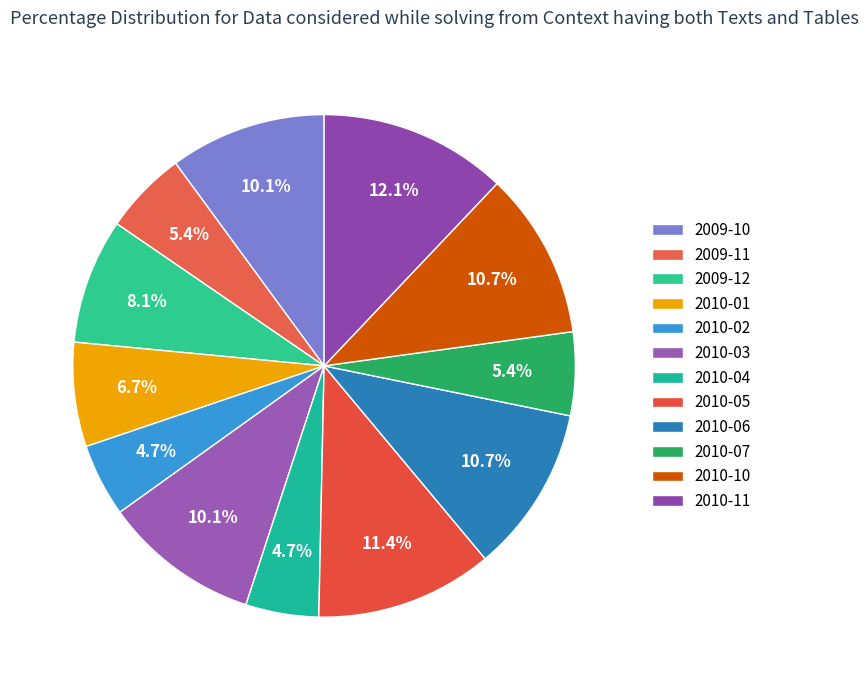

What percentage is the 2010-11 slice, to the nearest percent?

12%